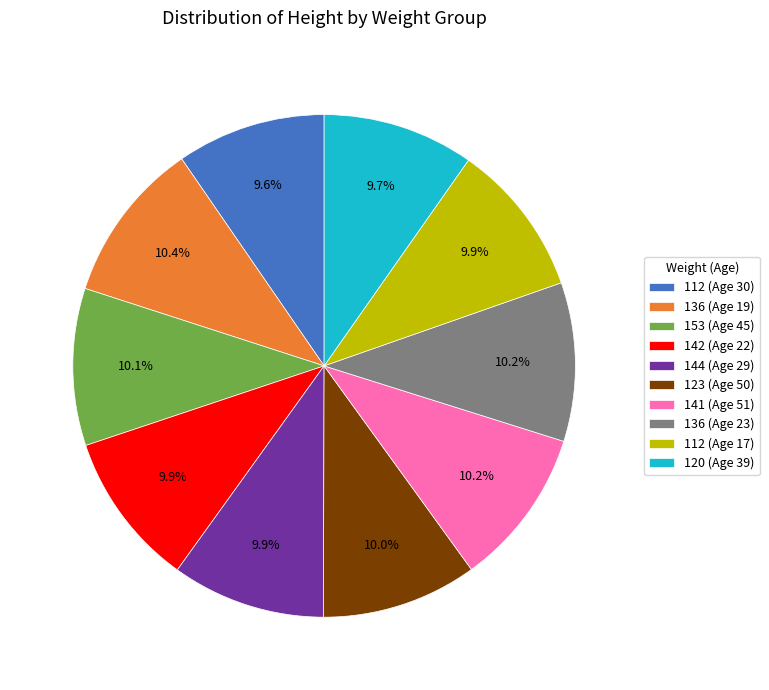

What is the ratio of the value at 136 (Age 19) to the value at 120 (Age 39)?

1.1